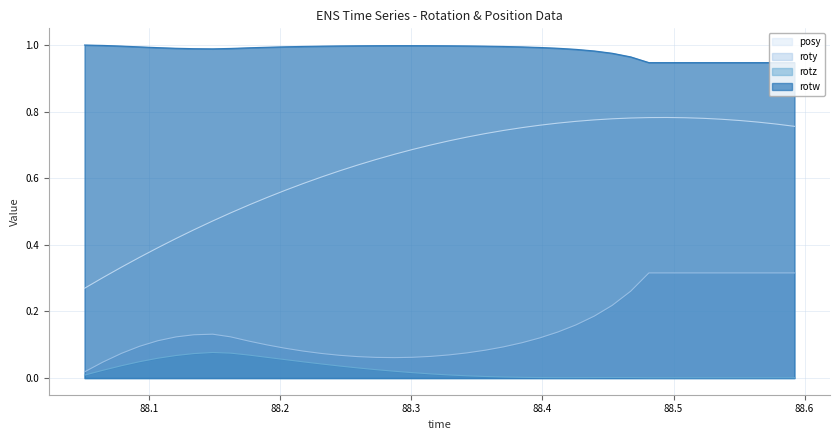

What is the label of the 39th point from the right?

88.06458